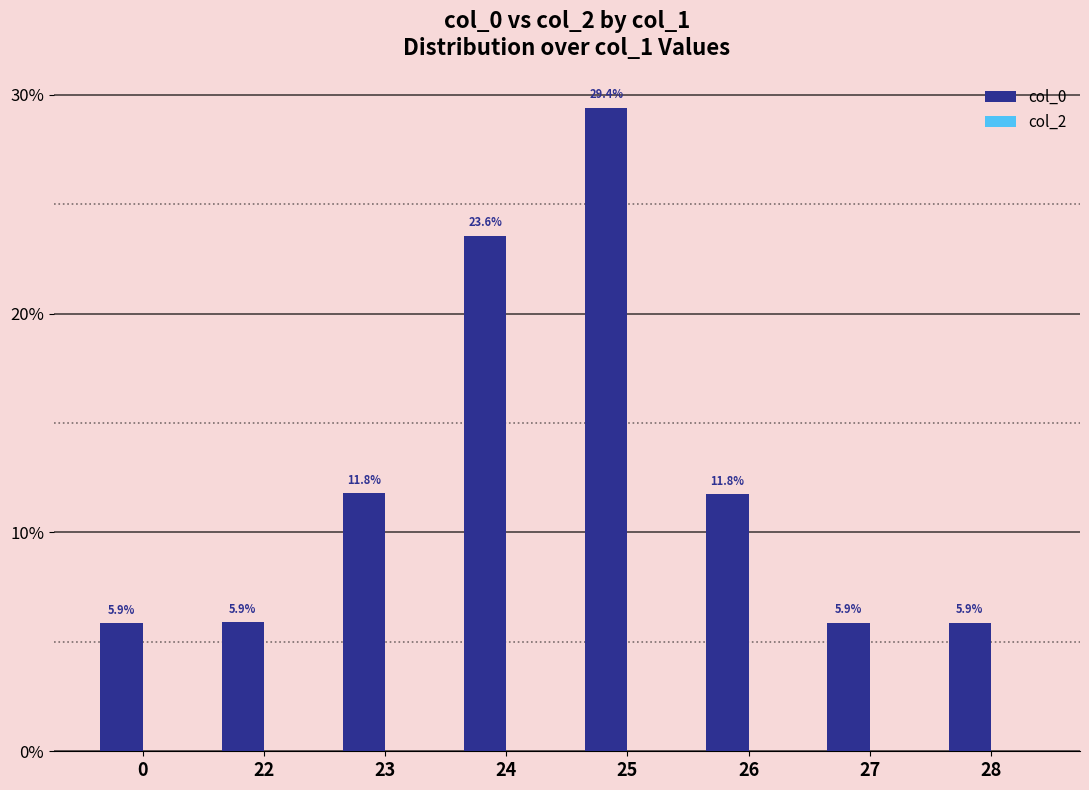

Read the value at 28.

5.9